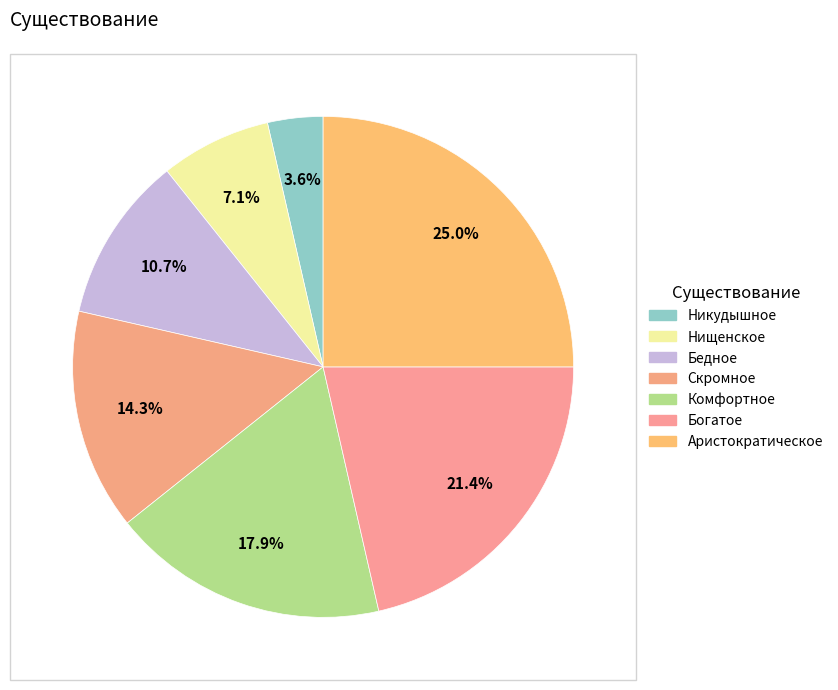

How many segments does this pie chart have?

7